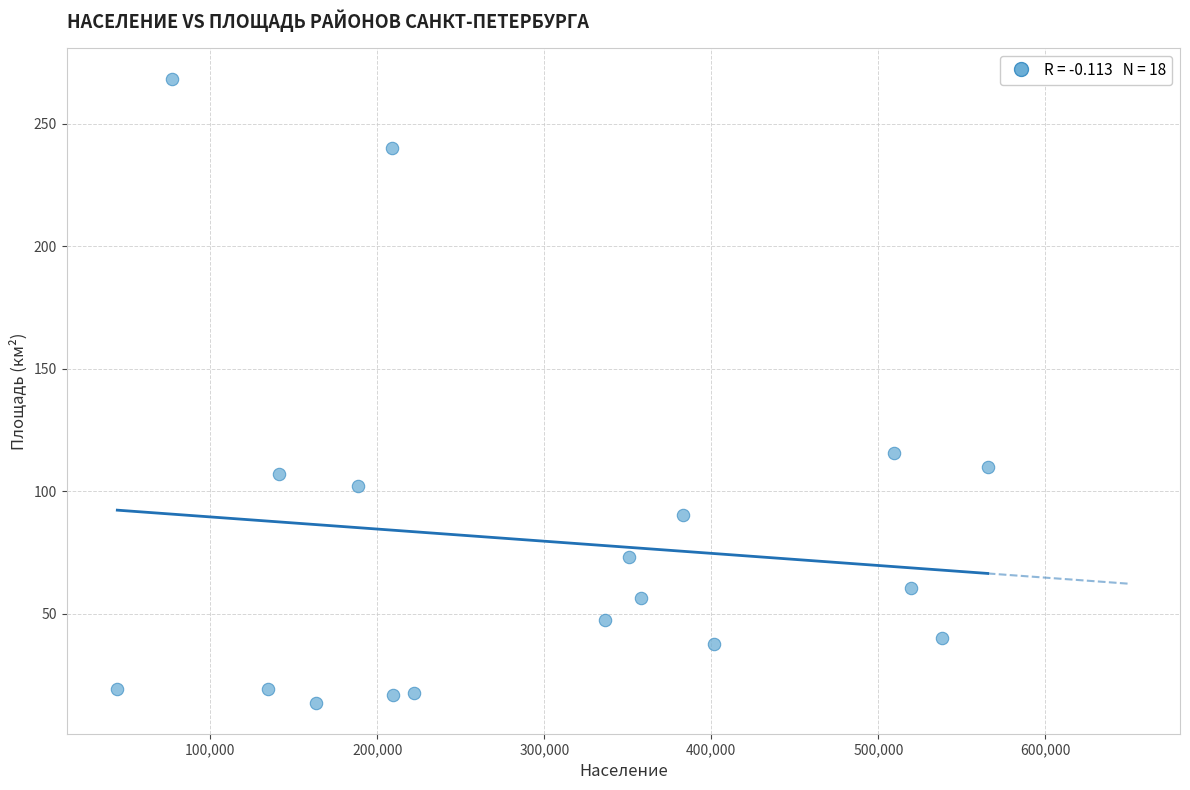

What Y value in the scatter plot is closest to 141?

115.5